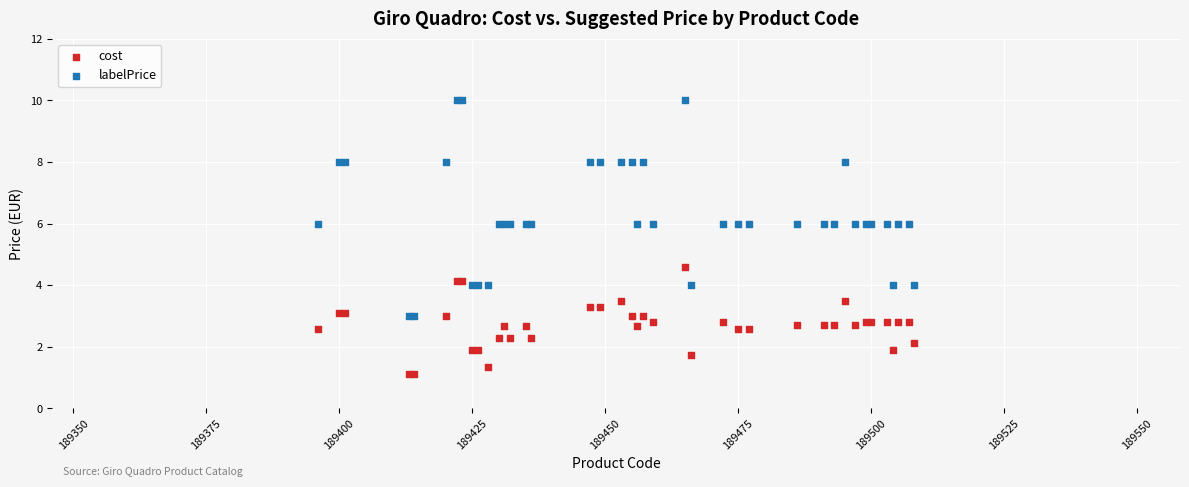

Across all series, what Y value is closest to 5?

4.6